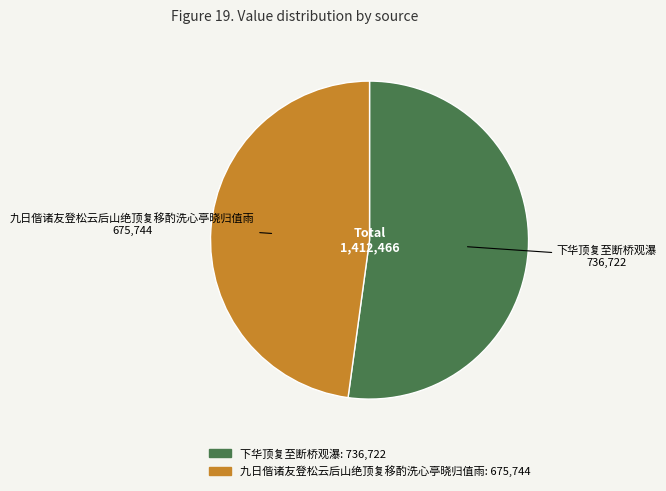

Which has a higher value, 下华顶复至断桥观瀑 or 九日偕诸友登松云后山绝顶复移酌洗心亭晓归值雨?

下华顶复至断桥观瀑